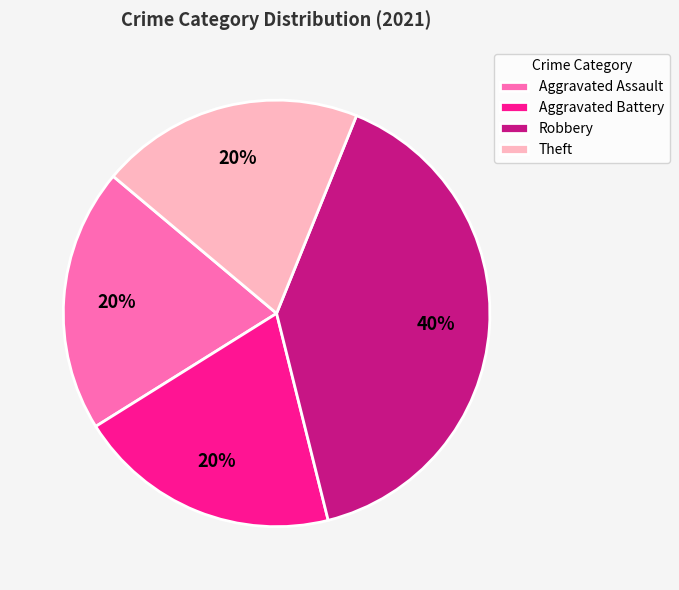

How many slices are in this pie chart?

4